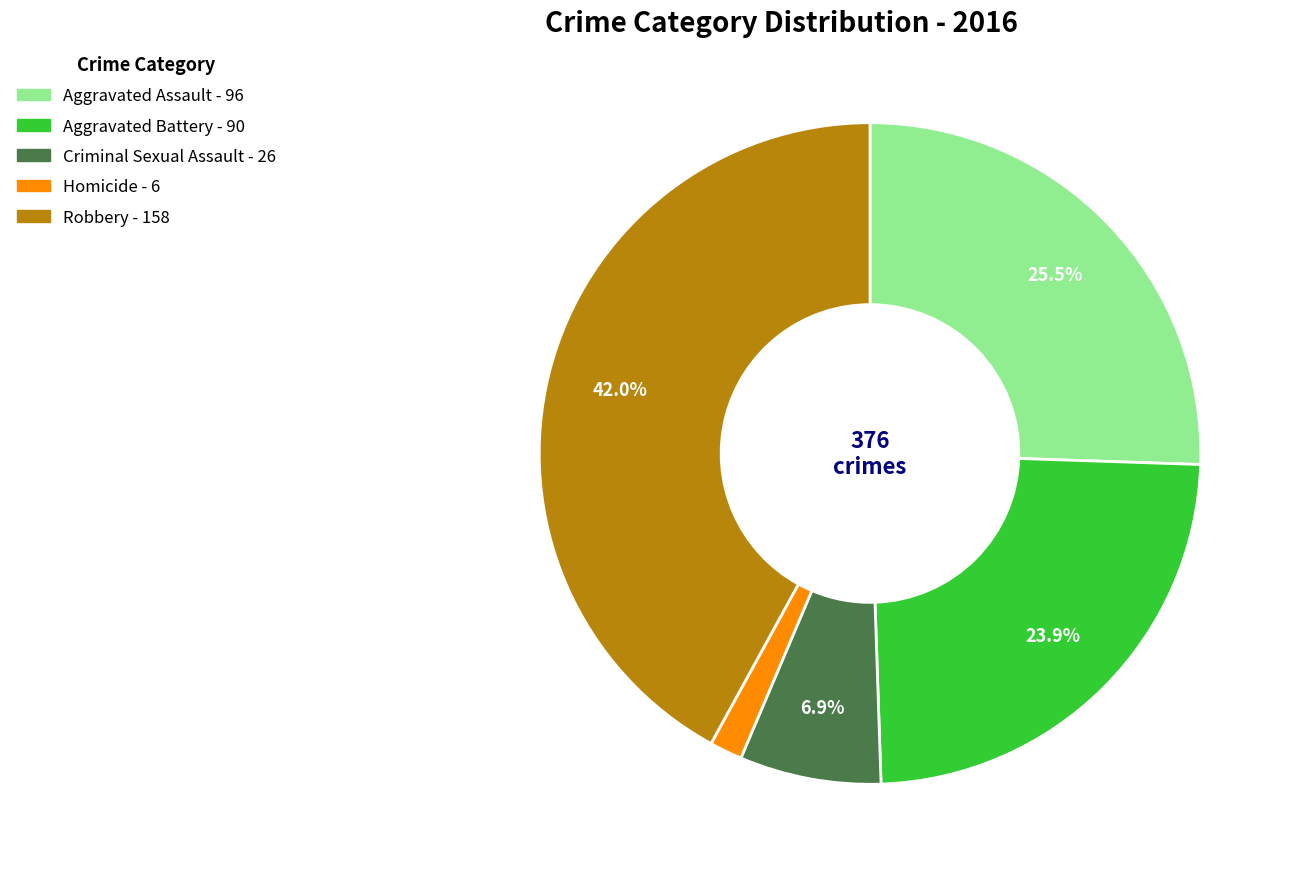

Combined, do Homicide and Aggravated Battery account for over 50%?

No